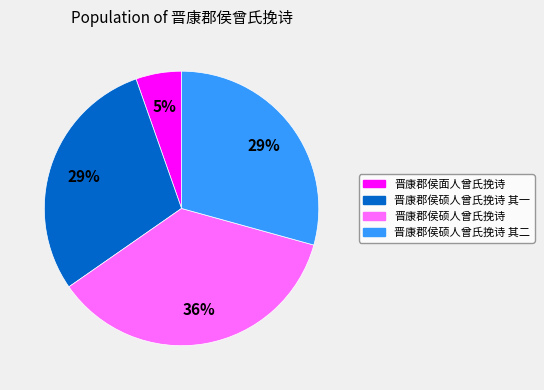

Which has a higher value, 晋康郡侯硕人曾氏挽诗 其一 or 晋康郡侯面人曾氏挽诗?

晋康郡侯硕人曾氏挽诗 其一